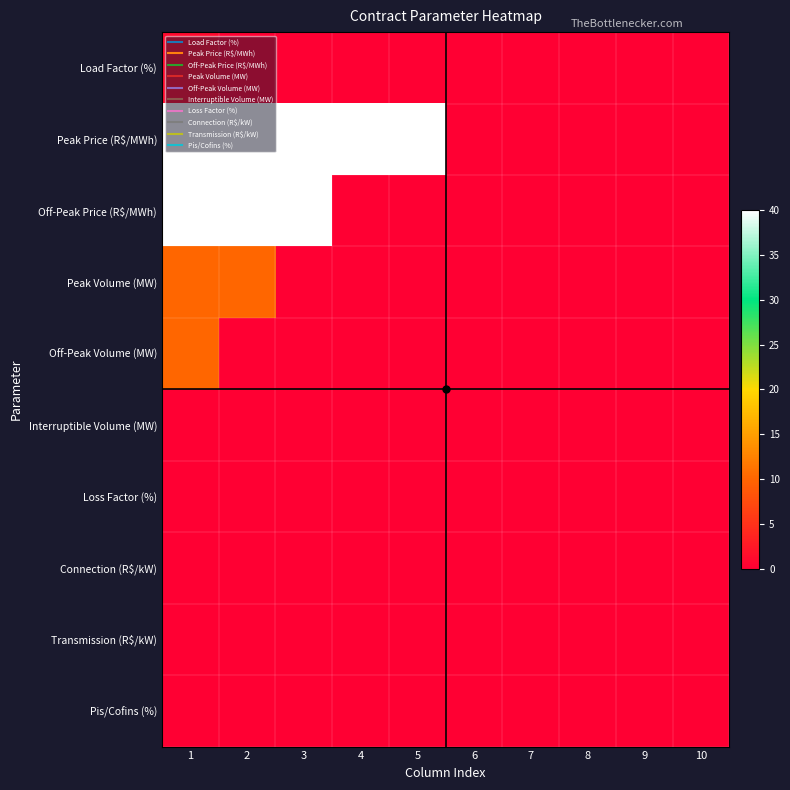

At which category does the chart reach its minimum across all series?

2